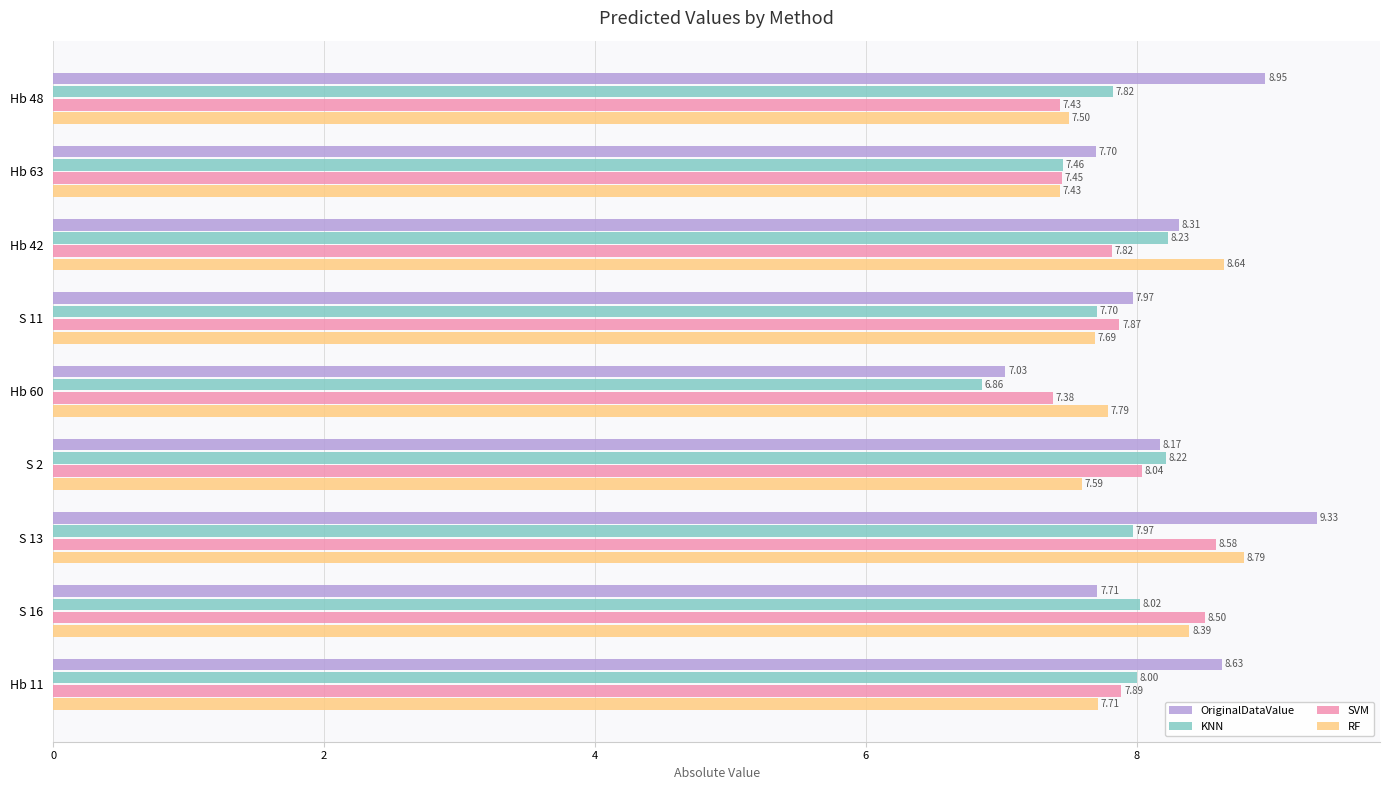

Is the value of KNN at Hb 11 greater than the value of RF at Hb 42?

No